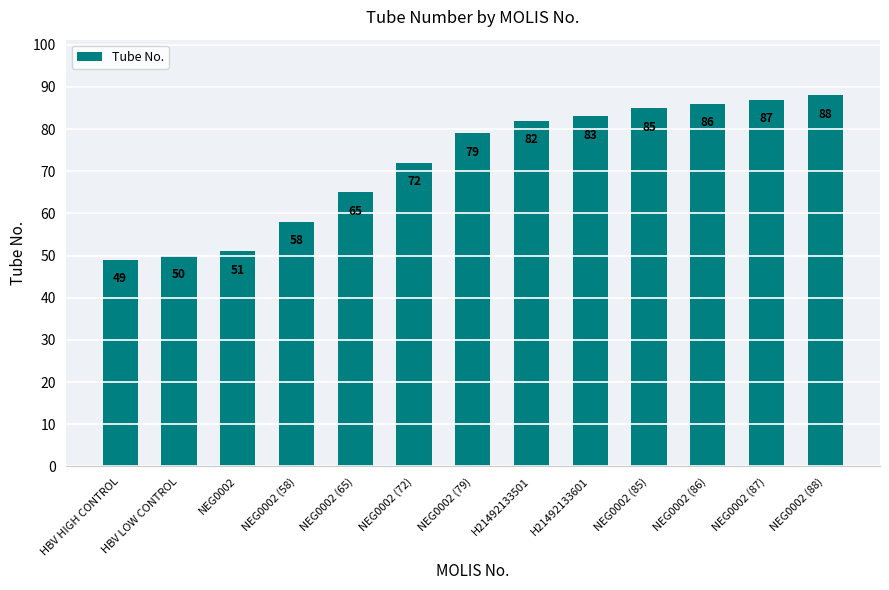

How many distinct data groups are displayed?

1